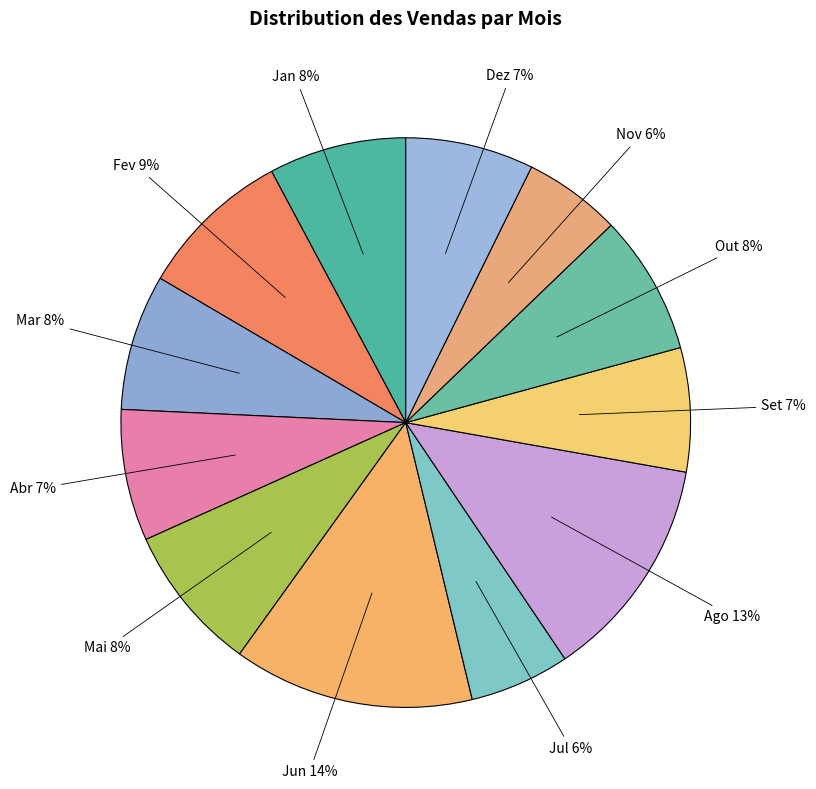

The Mai slice represents 19% of the pie. True or false?

False